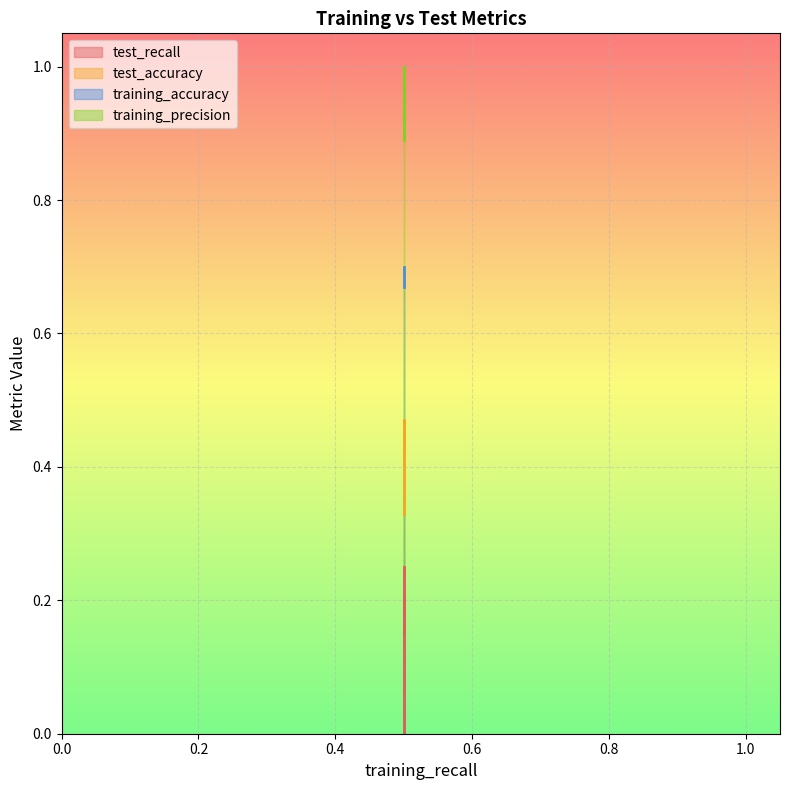

True or false: training_accuracy and training_precision cross at least once.

False